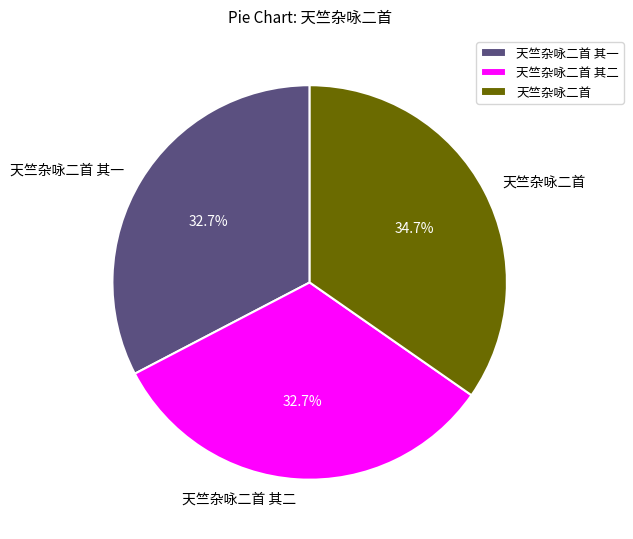

To the nearest percent, what is the difference between the 天竺杂咏二首 其二 and 天竺杂咏二首 slice percentages?

2%